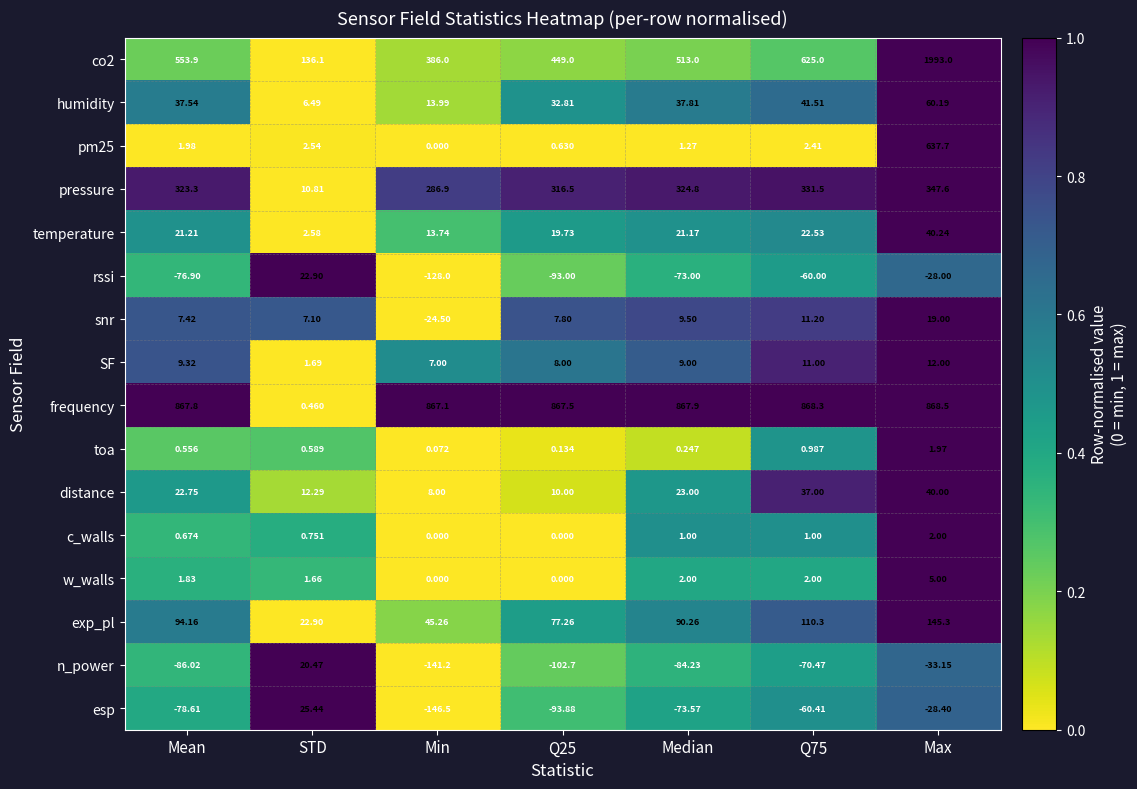

Rank the series at Mean from lowest to highest value.

n_power, esp, rssi, toa, c_walls, w_walls, pm25, snr, SF, temperature, distance, humidity, exp_pl, pressure, co2, frequency